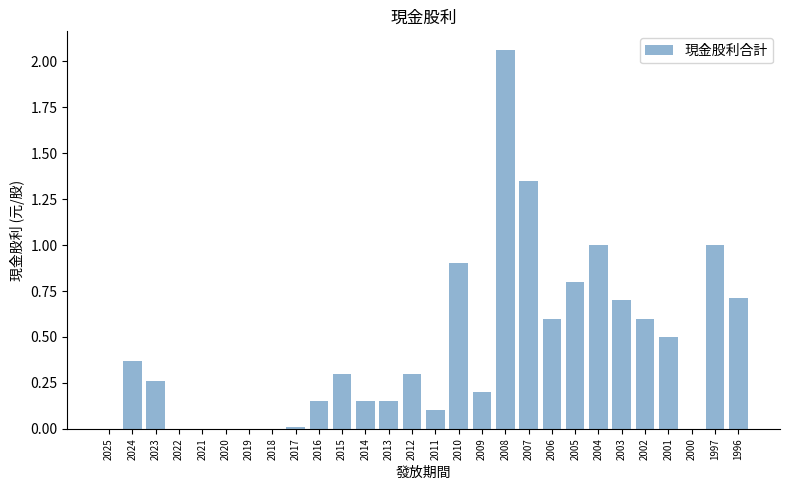

What is the sum of all values?

12.2